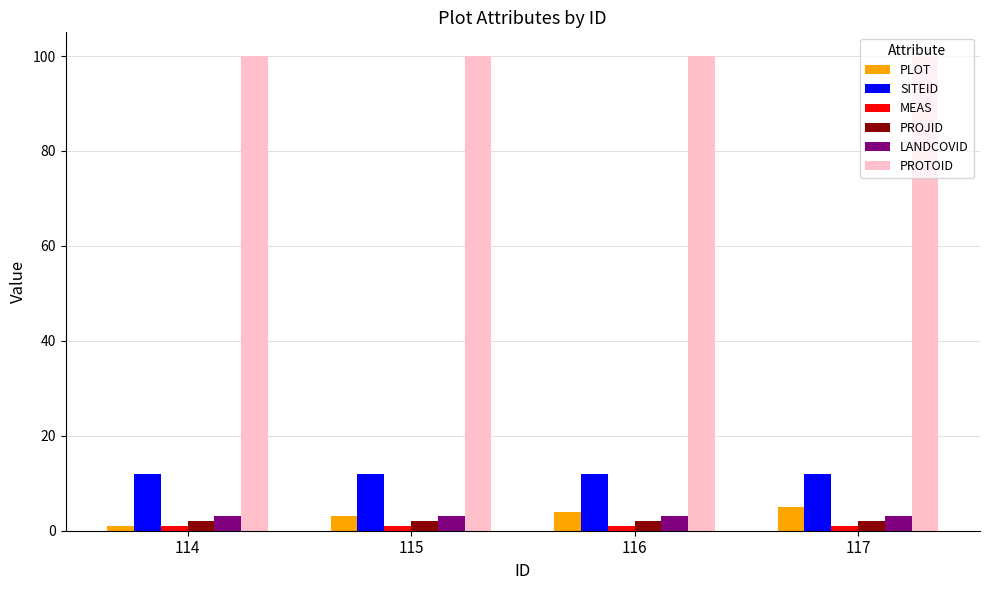

What is the minimum value for LANDCOVID?

3